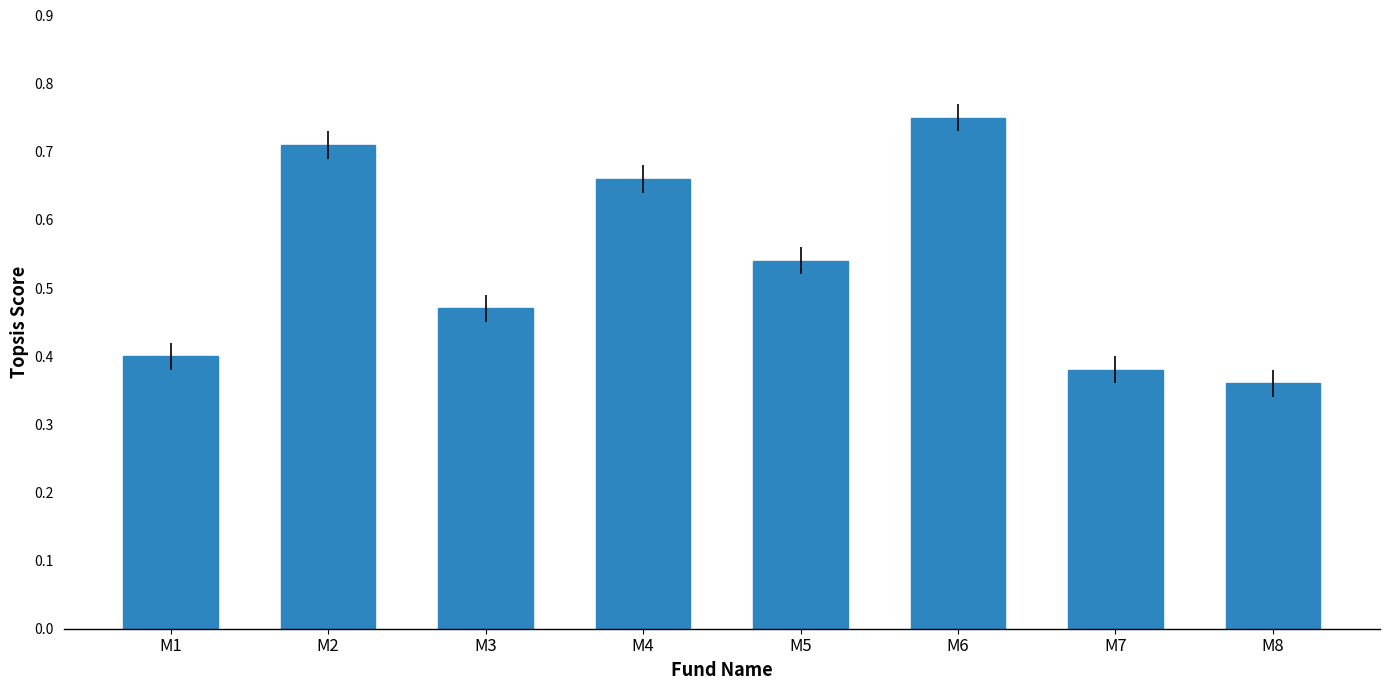

The value at M5 is 0.2. True or false?

False